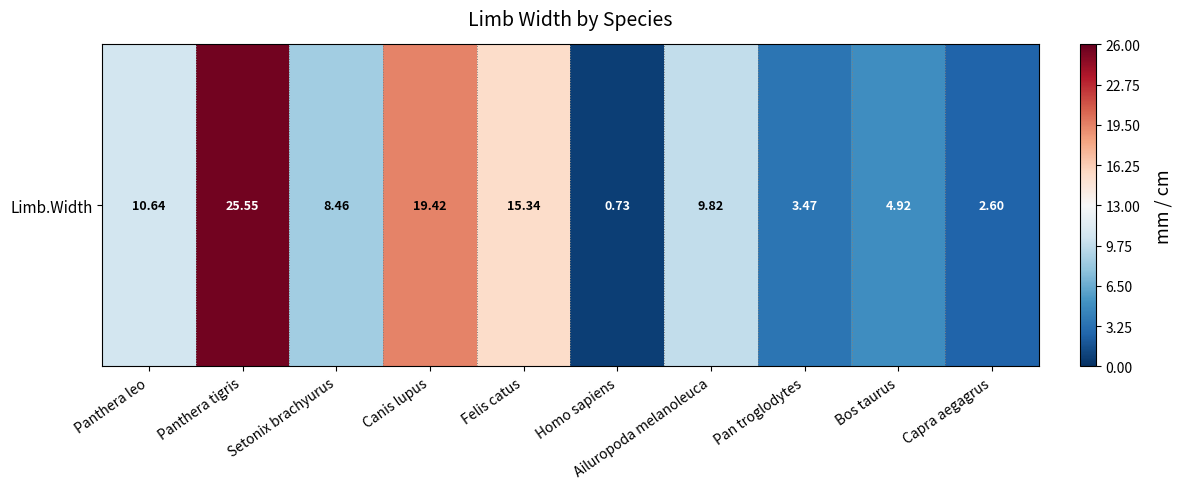

What is the difference between the maximum and second lowest values?

22.9